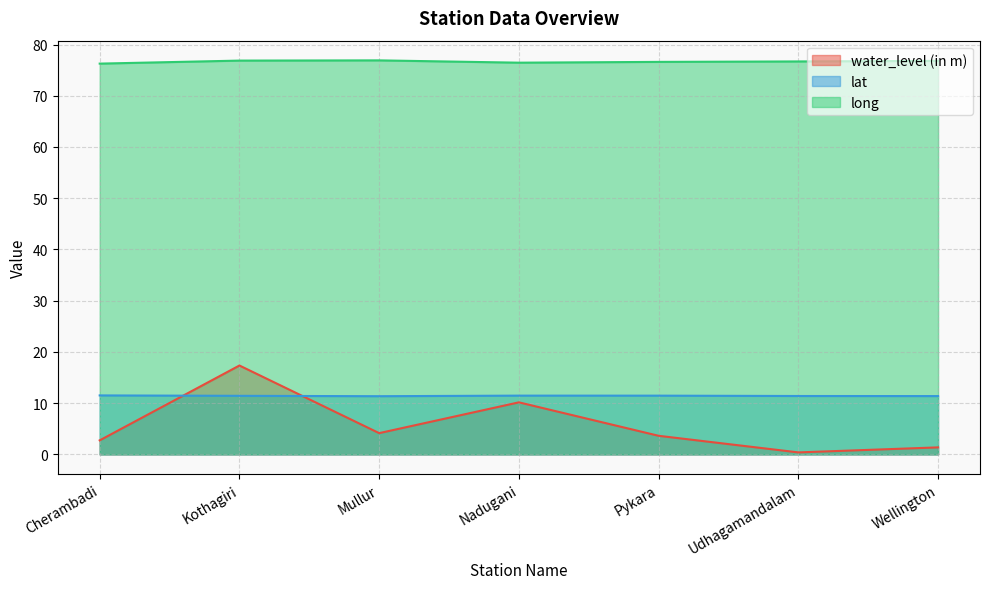

Is the value of water_level (in m) at Cherambadi greater than the value of long at Wellington?

No